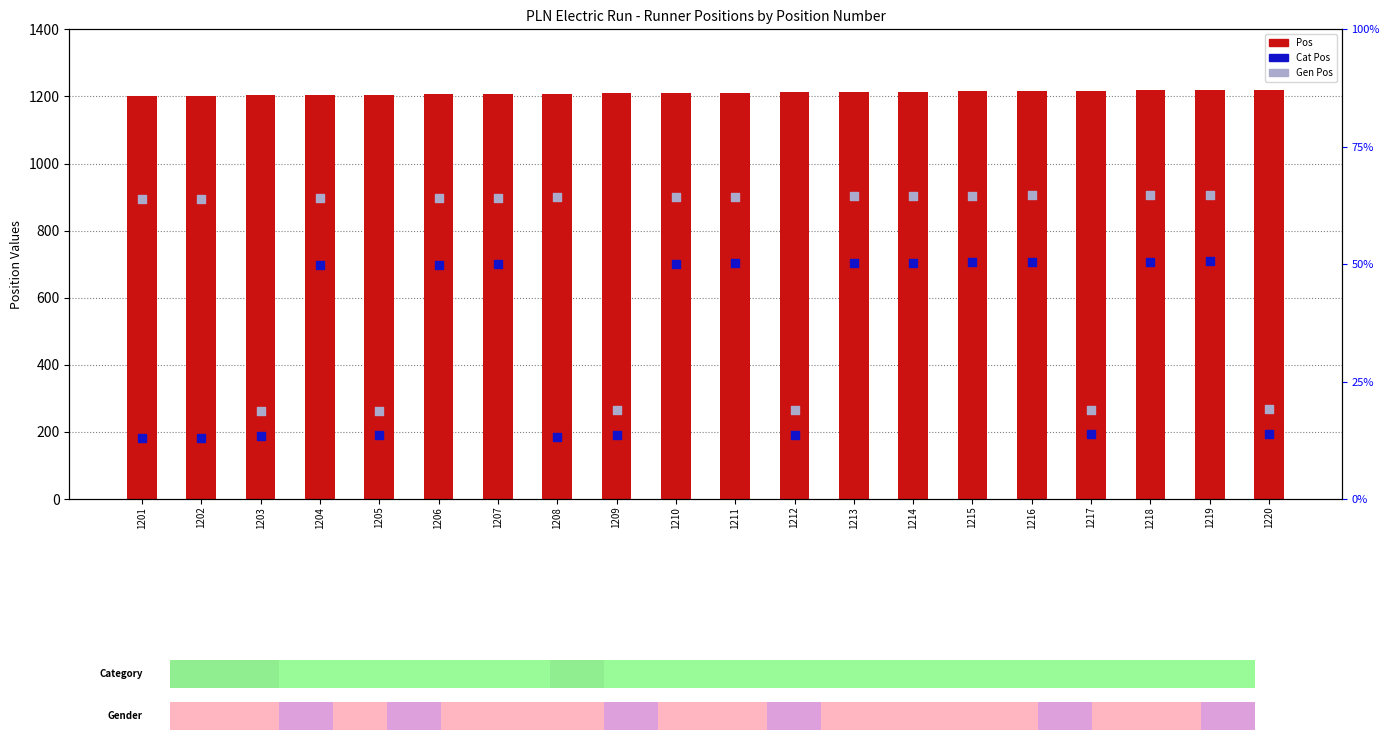

Which series has the largest total across all categories?

Pos